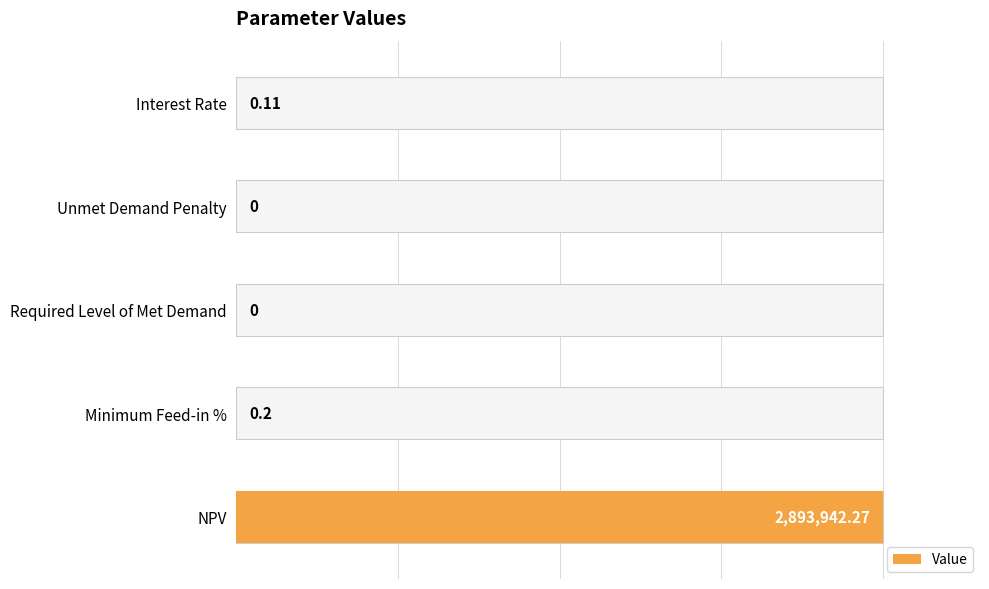

How many bars are there in total?

5